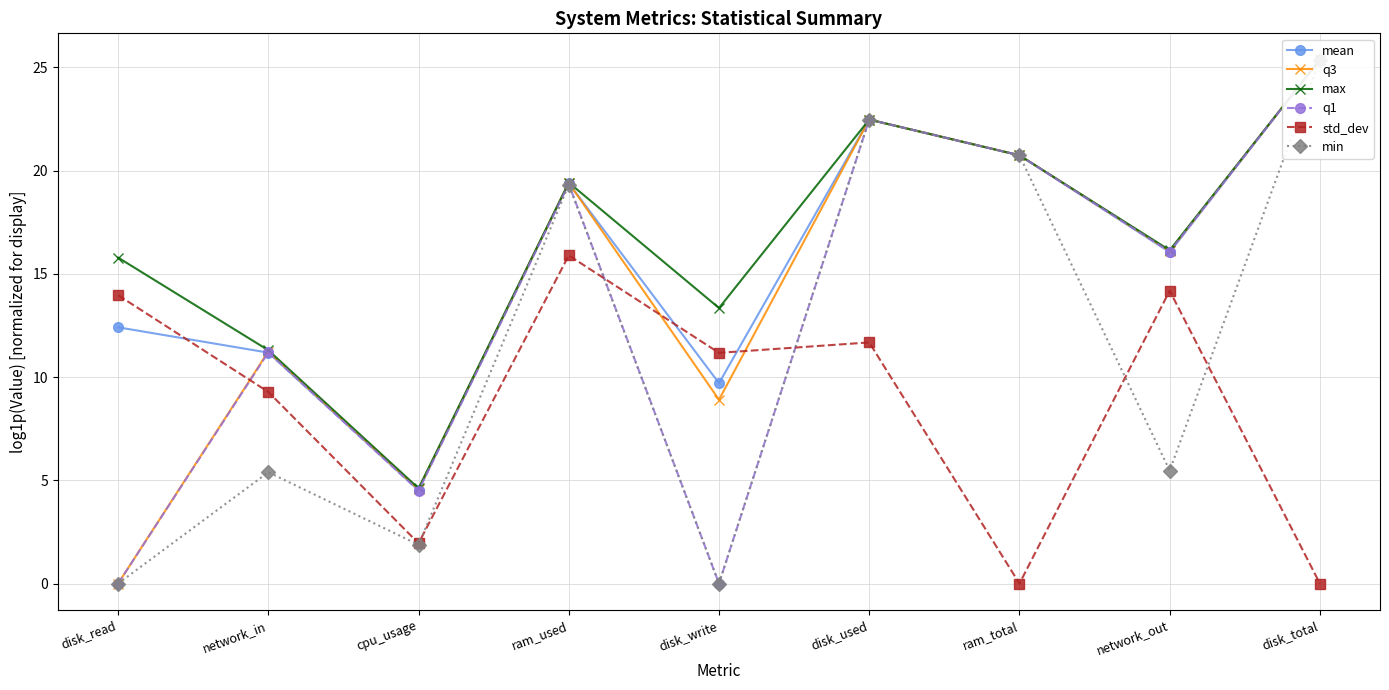

True or false: min has a value of 14.5 at disk_read.

False